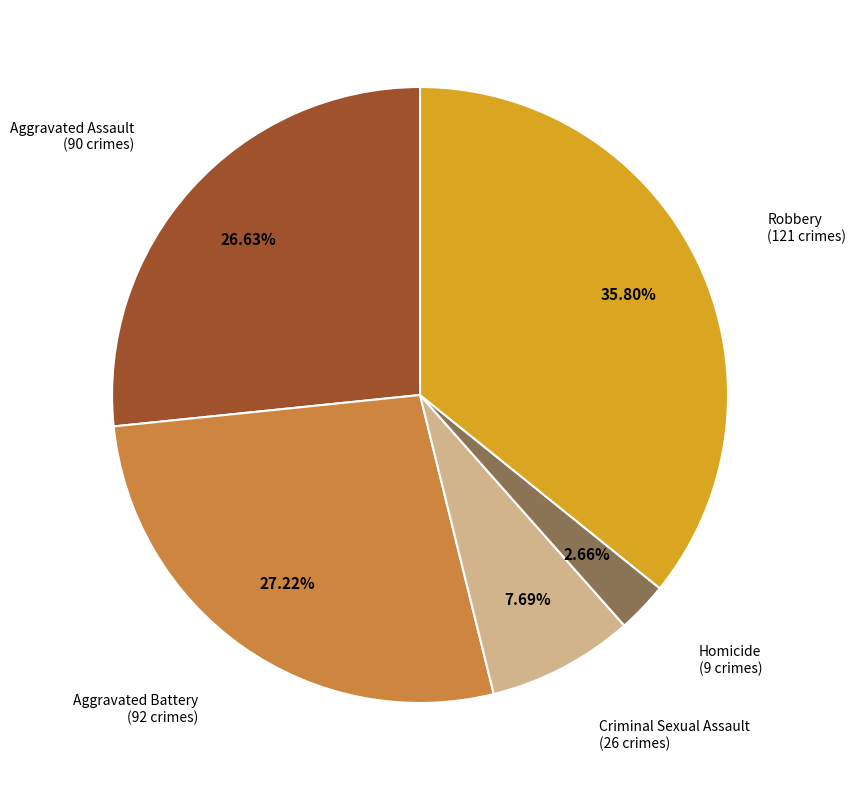

How many slices are in this pie chart?

5